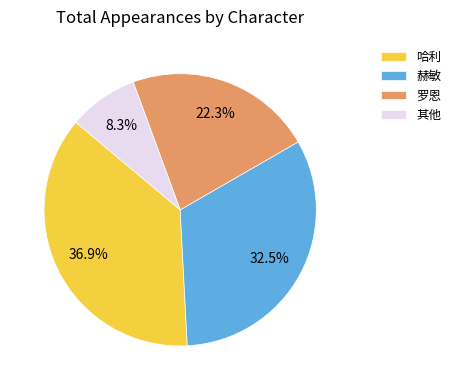

Which slice is the smallest?

其他